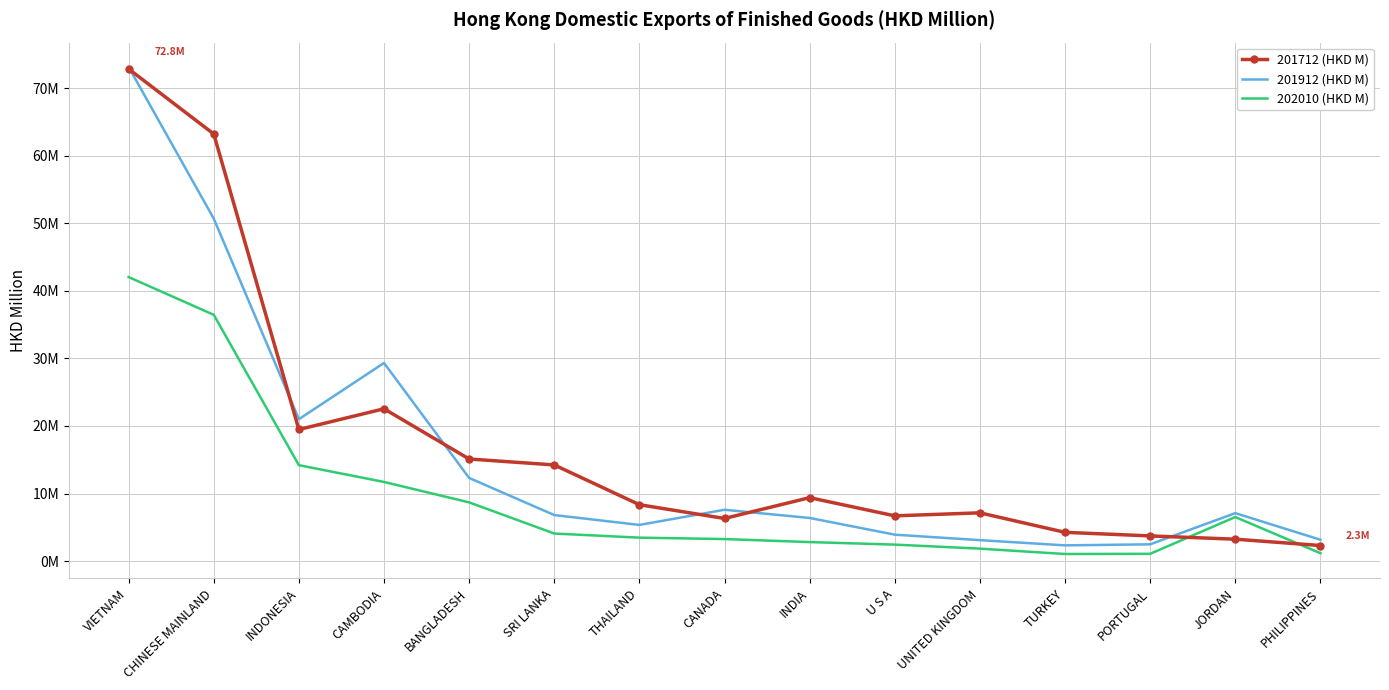

At which category is the sum across all series the highest?

VIETNAM